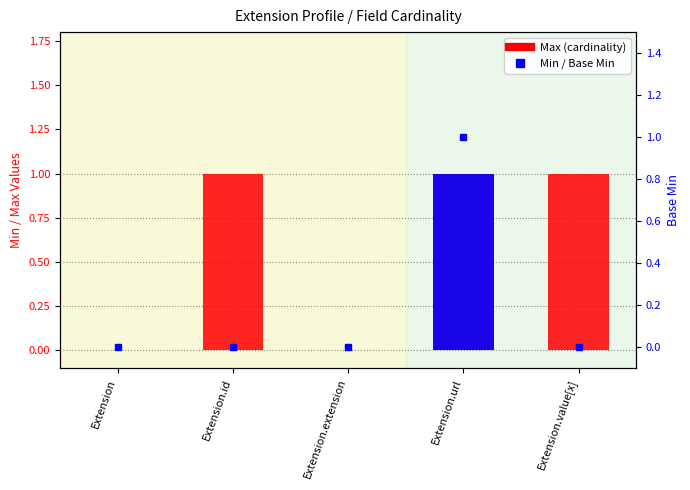

What is the sum of all Max values?

3